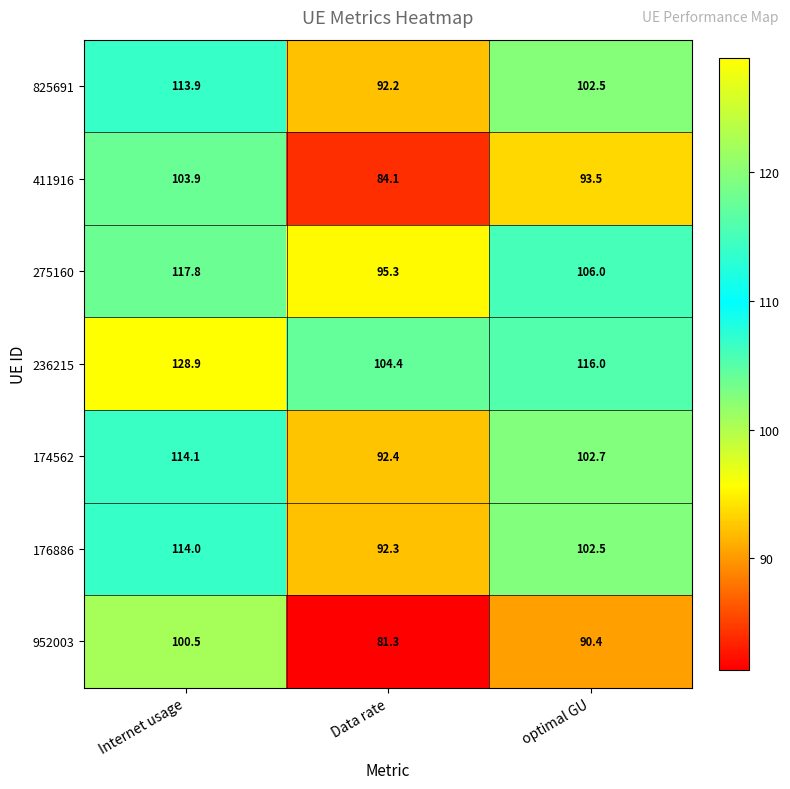

What is the total value across all series at optimal GU?

713.6